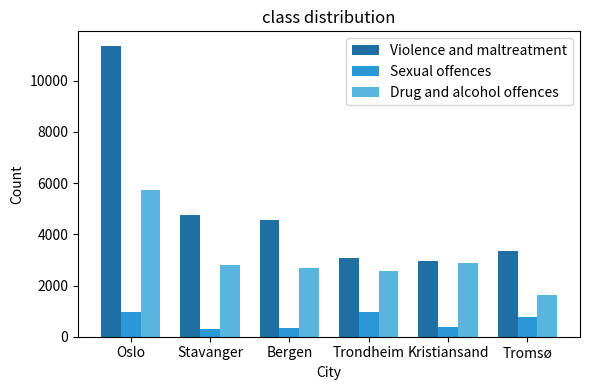

What is the difference between the highest and lowest values at Stavanger?

4446